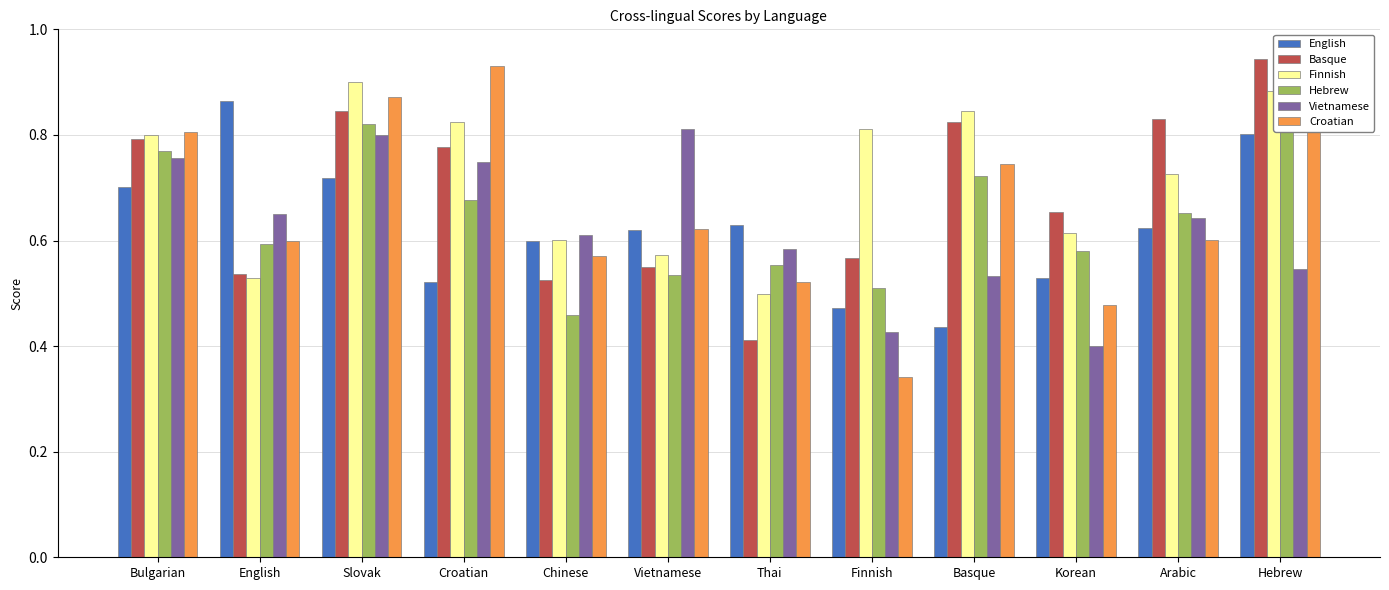

What is the spread (max minus min) of values at Finnish?

0.5